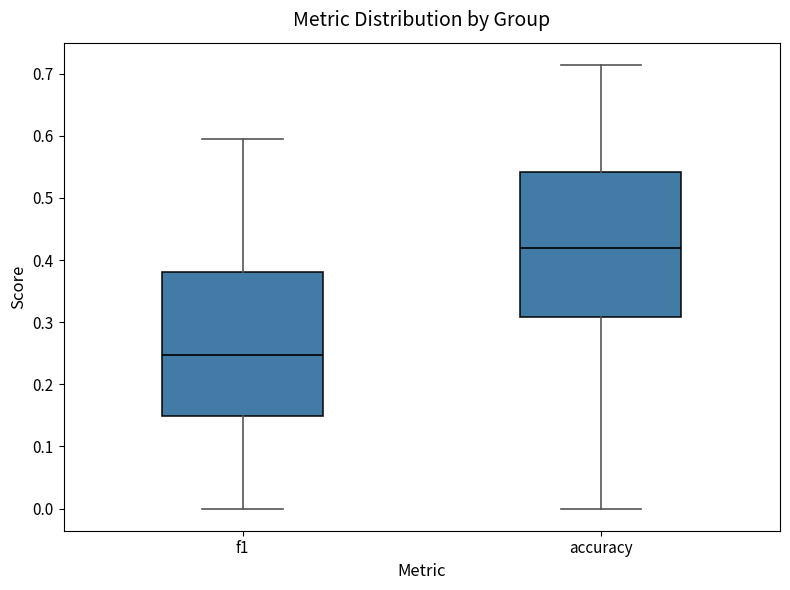

Which box's median line is the lowest?

f1